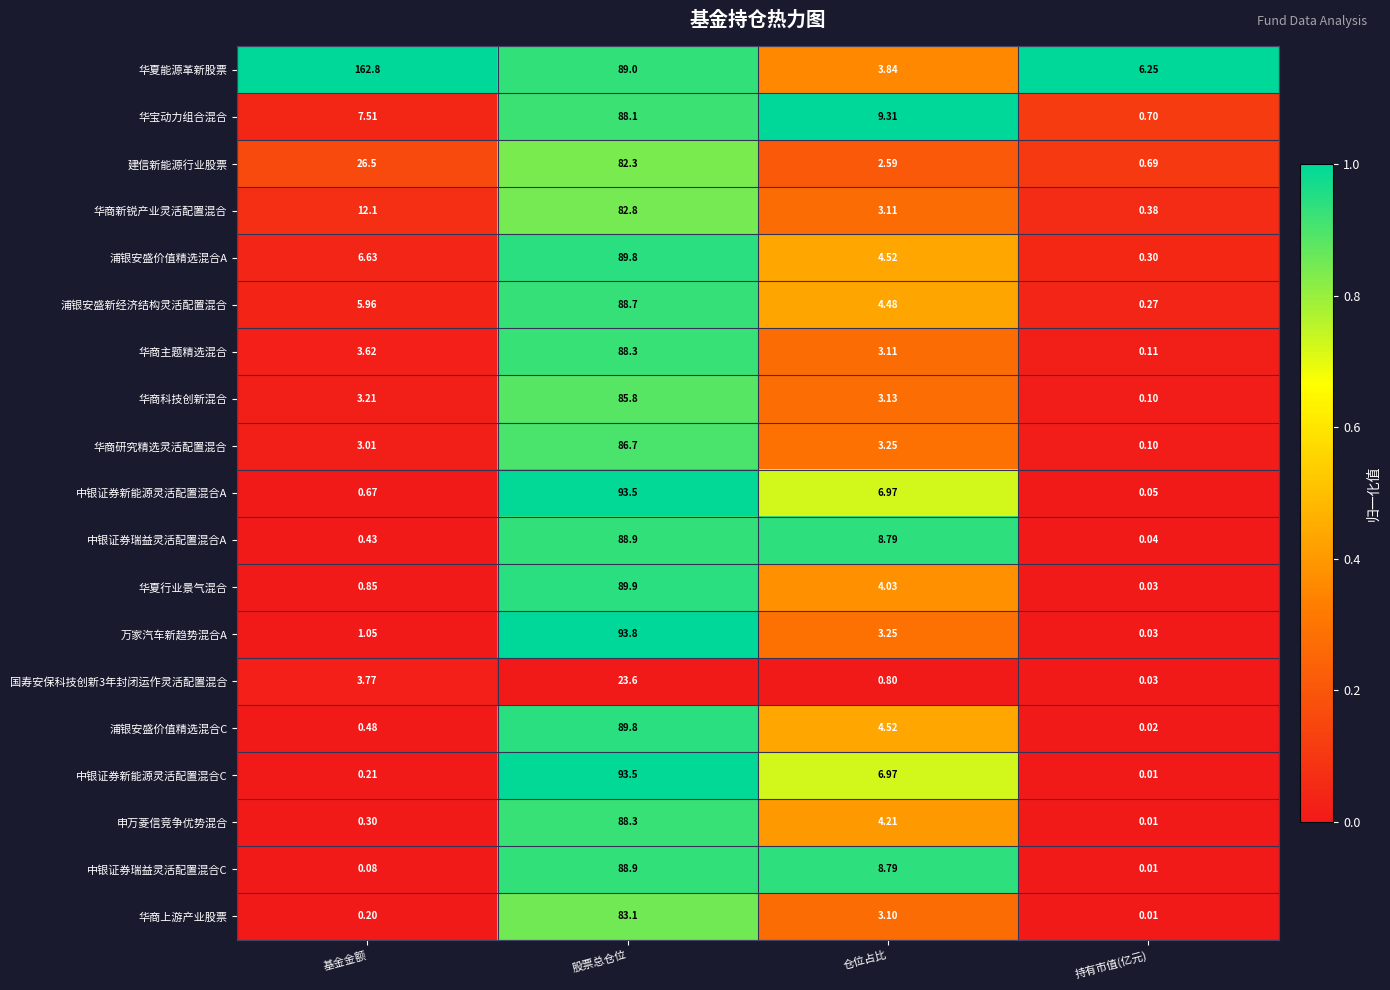

Rank the categories by 申万菱信竞争优势混合 value from lowest to highest.

持有市值(亿元), 基金金额, 仓位占比, 股票总仓位